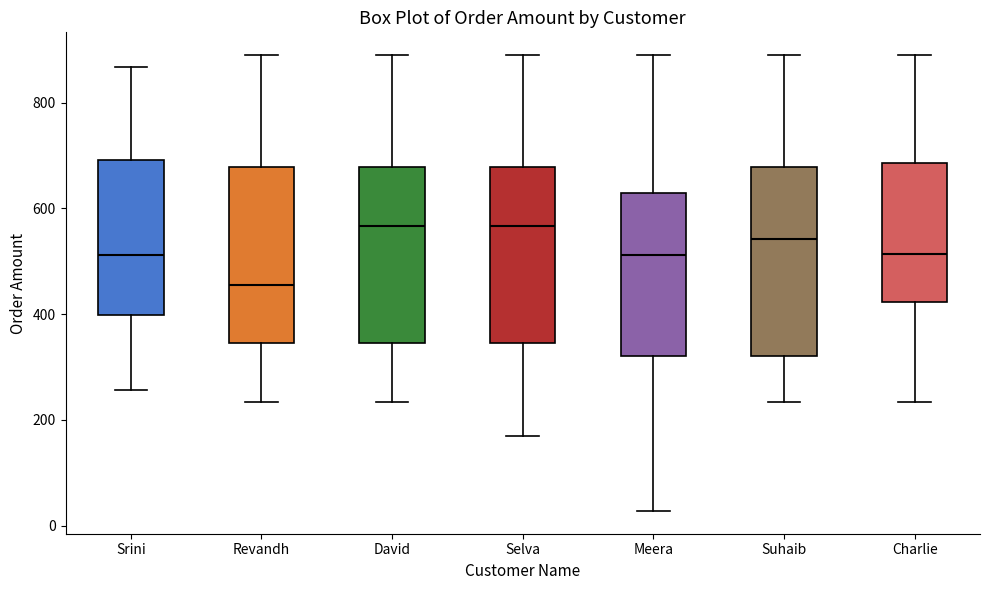

Which box is the tallest, from its lower edge to its upper edge?

Suhaib